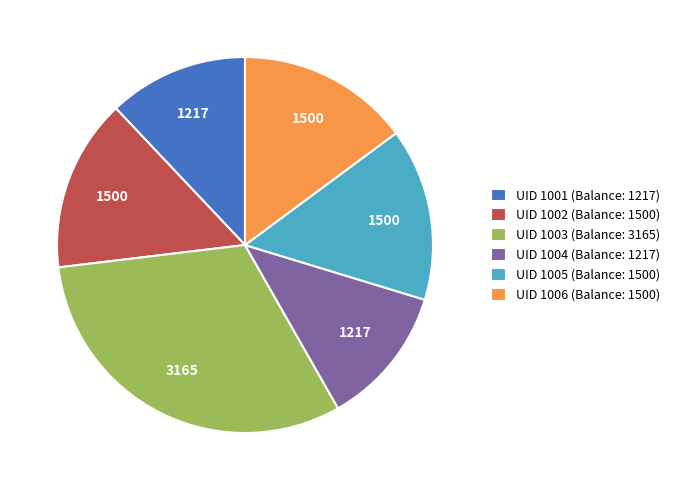

How many segments does this pie chart have?

6